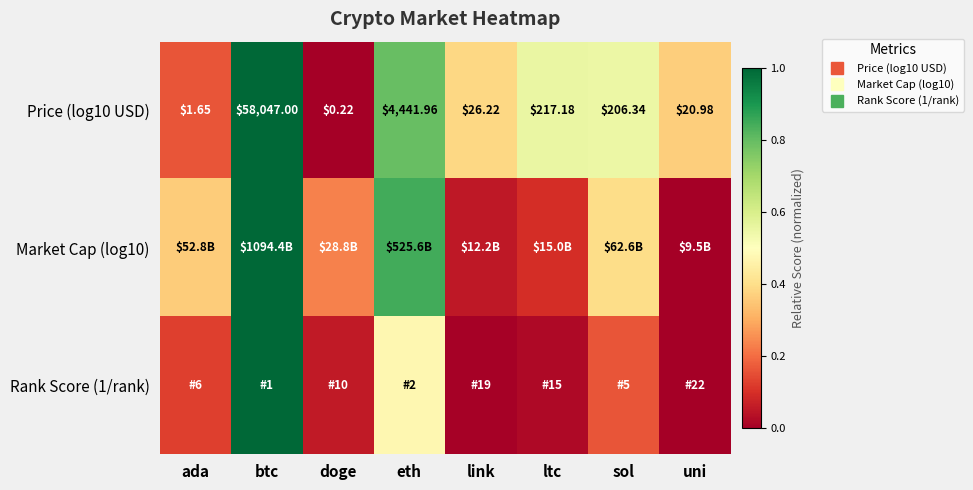

At how many categories does at least one series exceed 0?

8